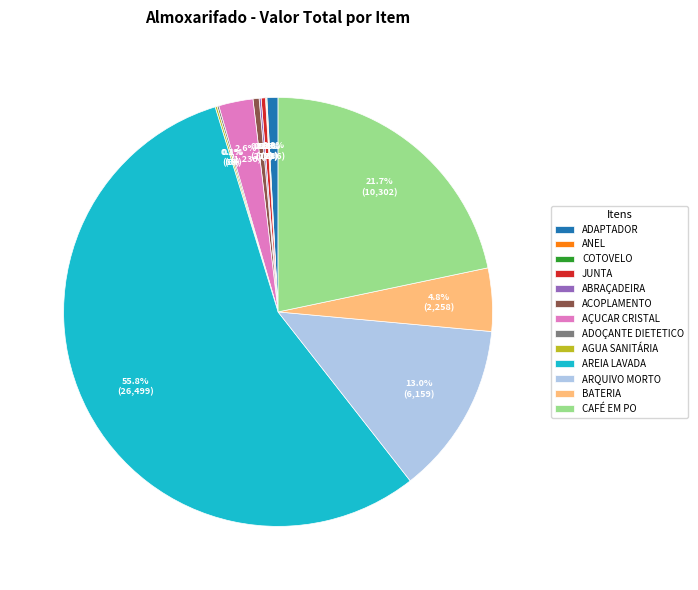

The AÇUCAR CRISTAL slice represents 3% of the pie. True or false?

True